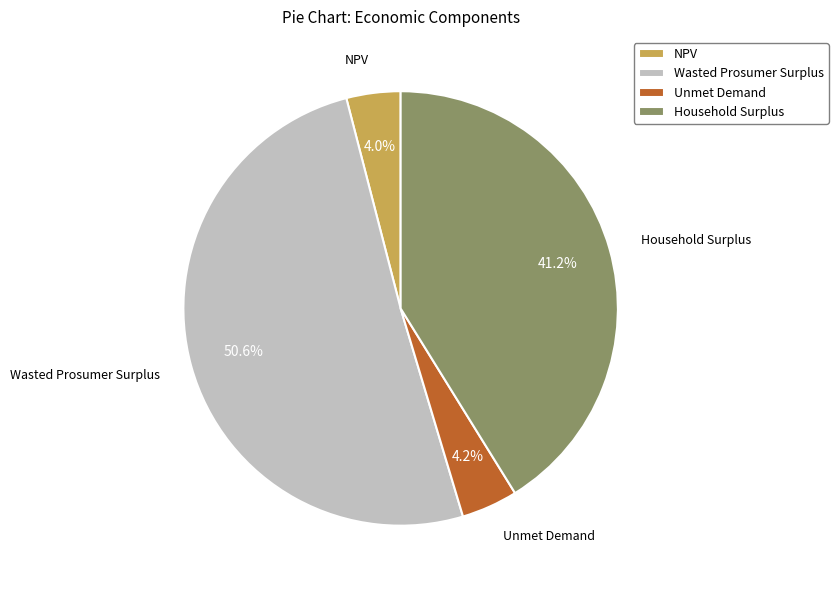

Which slice is the largest?

Wasted Prosumer Surplus